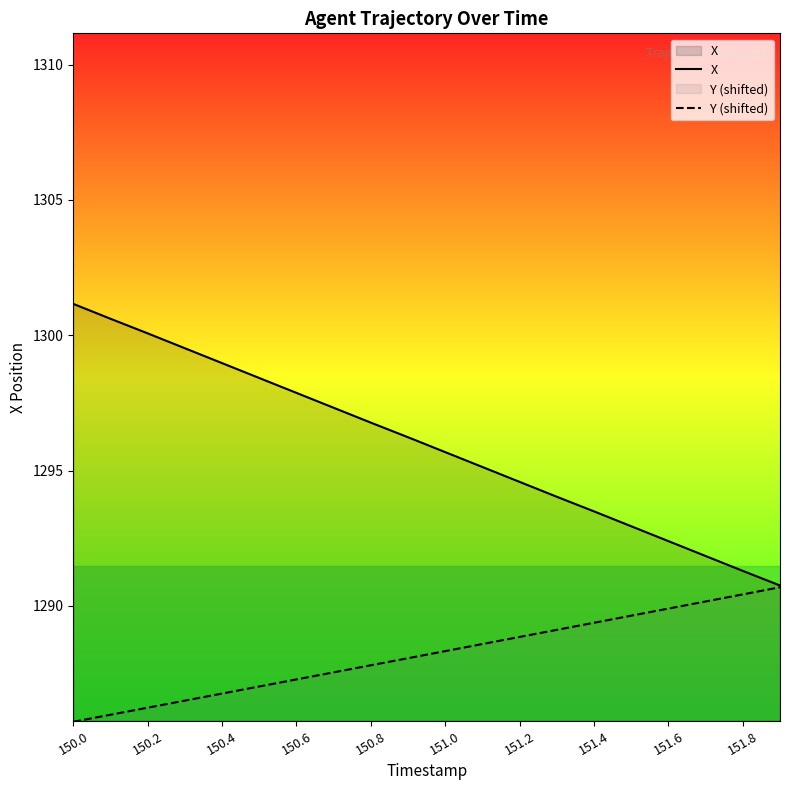

The X series shows 444.6 at 150.0. True or false?

False